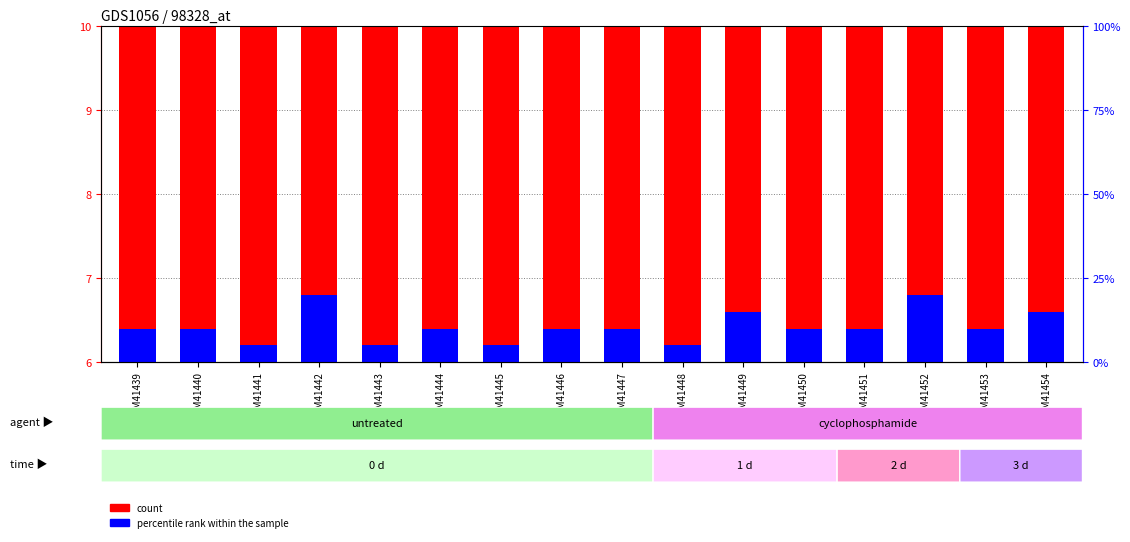

How many percentile rank within the sample values are between 0 and 1?

16